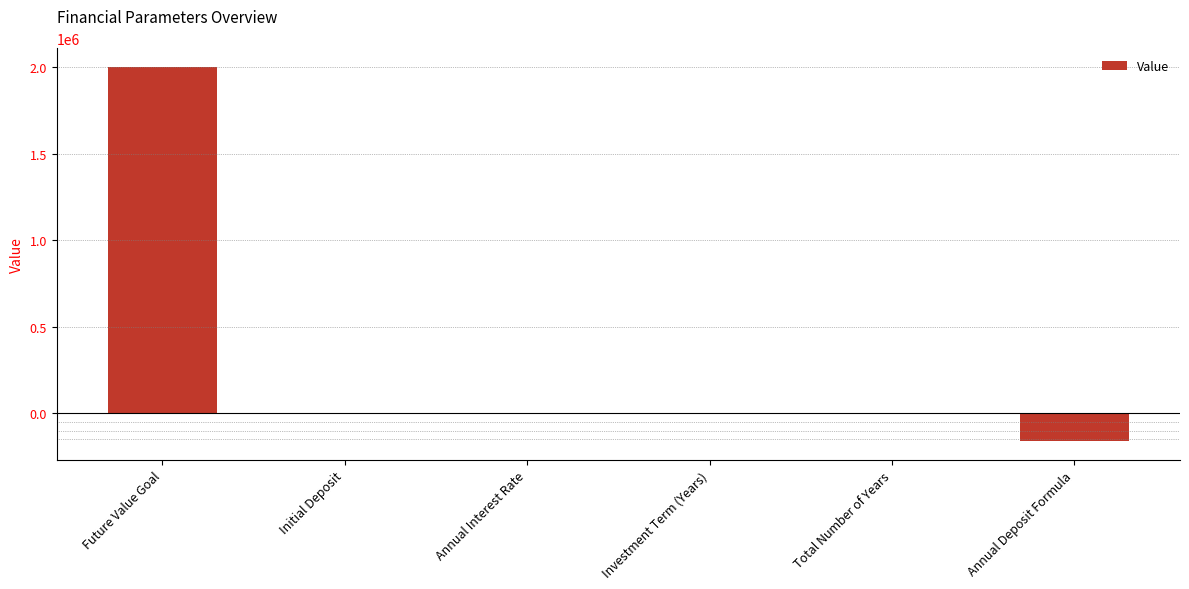

Count the number of categories in the chart.

6